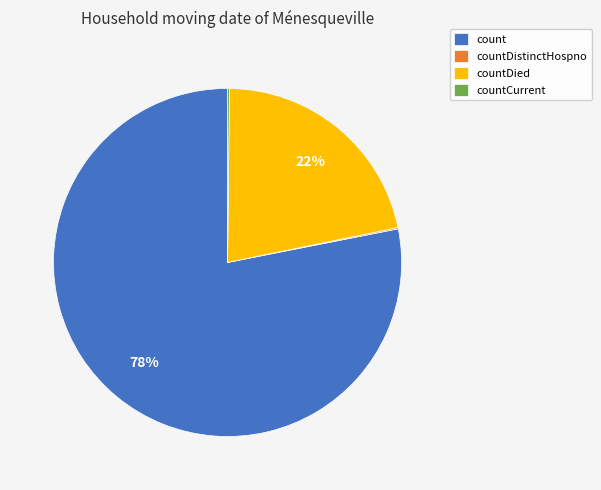

Approximately how many times larger is the value at countDied compared to count?

0.3